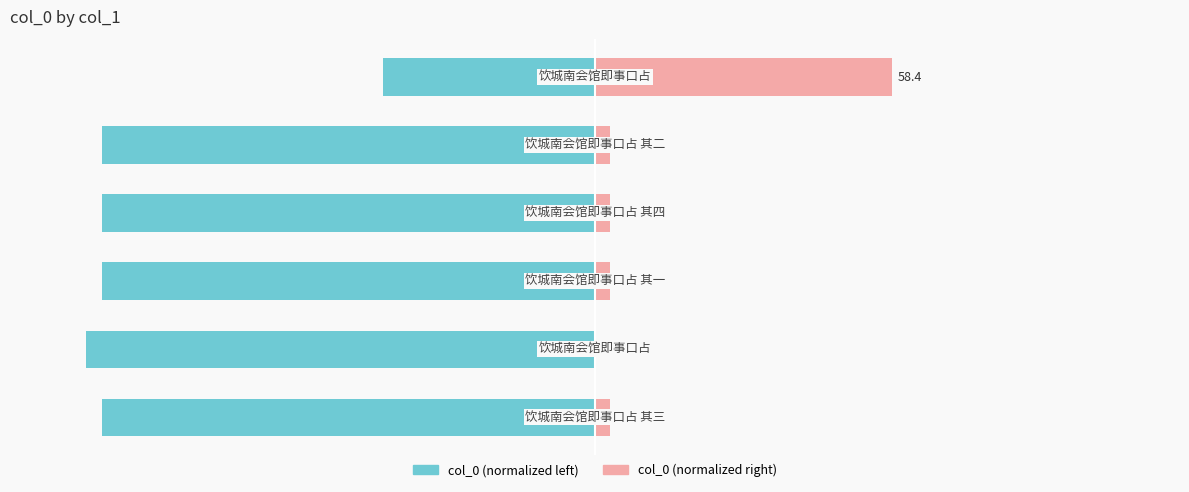

How many bars are there in total?

12